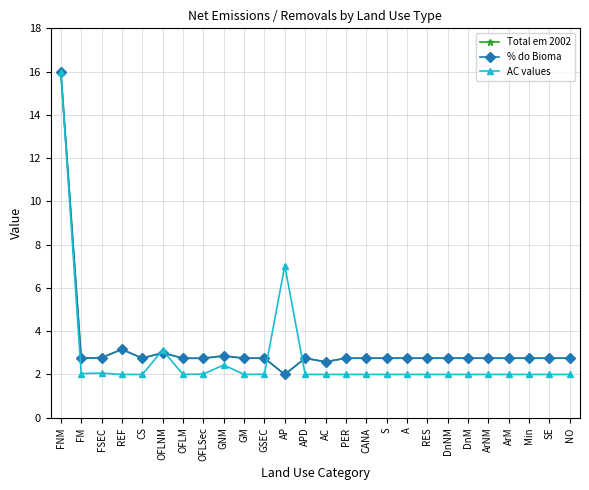

Between which two adjacent categories do AC values and % do Bioma first intersect?

CS and OFLNM